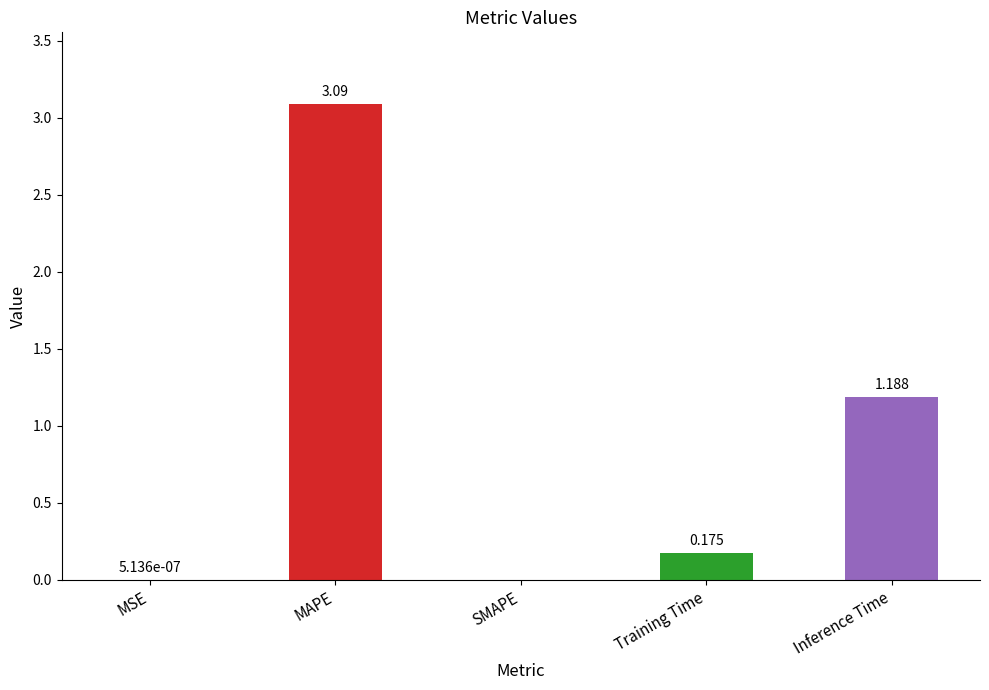

At which label is the value closest to 1?

Inference Time